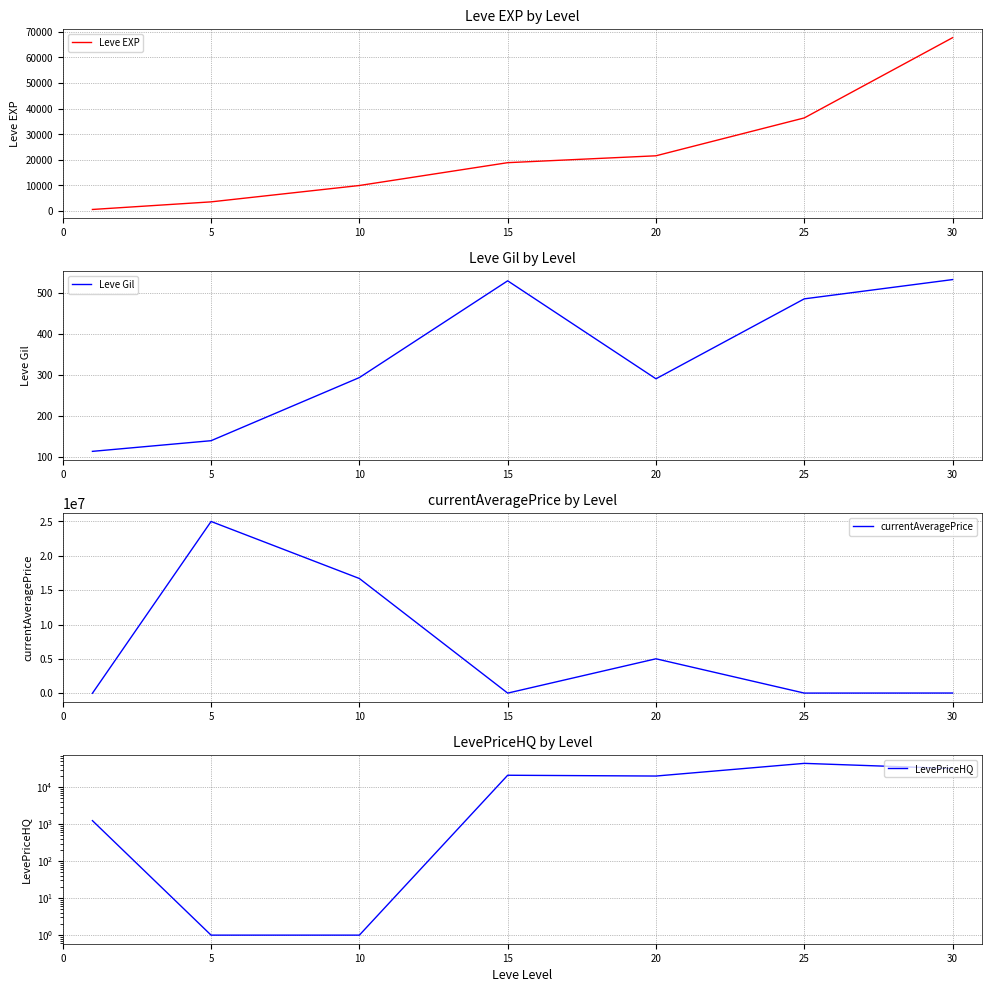

What is the difference between the maximum and second lowest values in the Leve Gil series?

393